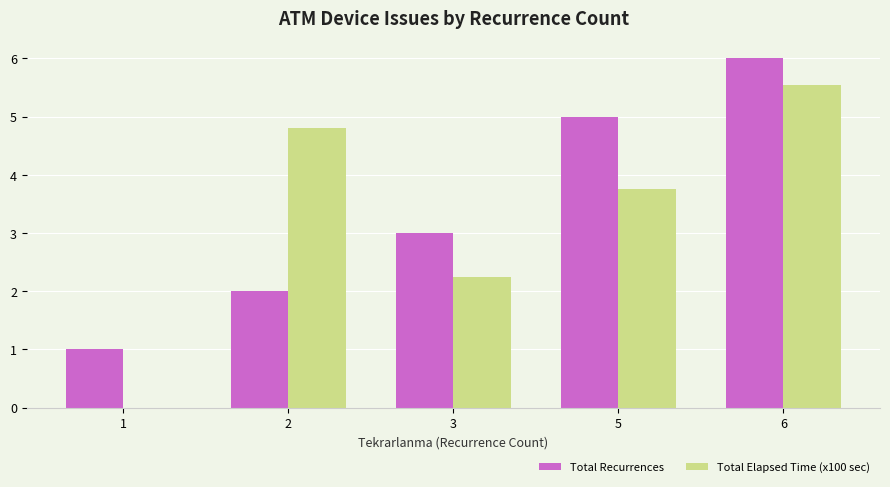

What is the total value across all series at 6?

11.6